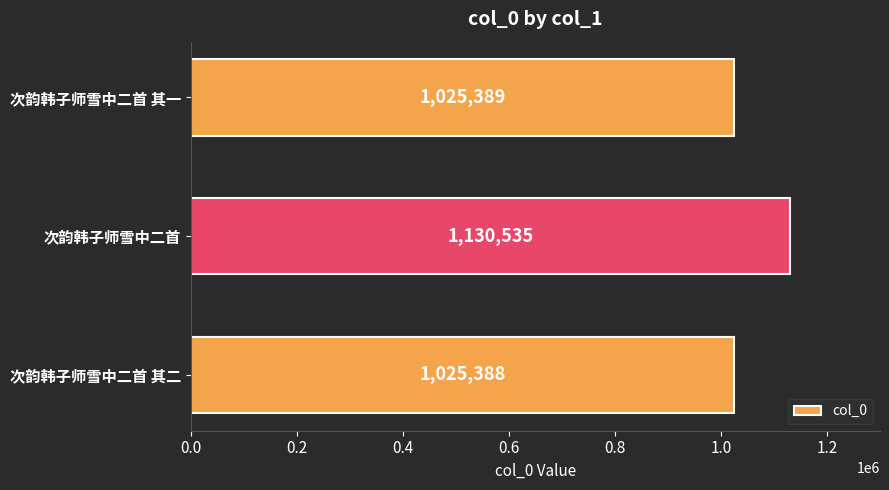

What is the sum of the values at 次韵韩子师雪中二首 其二 and 次韵韩子师雪中二首?

2155923